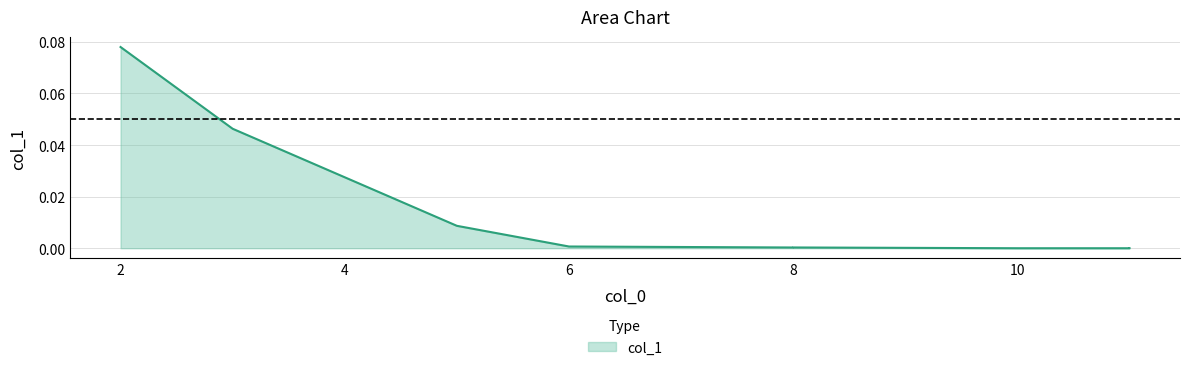

Is it true that the value at 2 is 0.1?

False